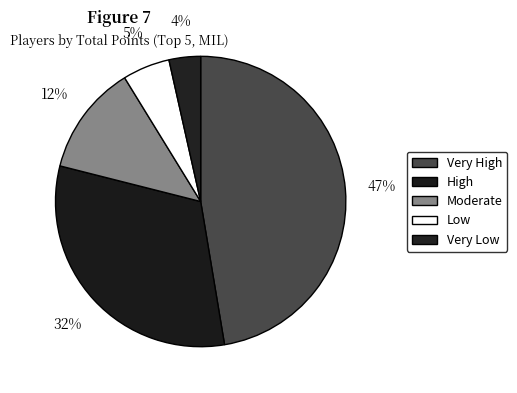

To the nearest percent, what is the average slice percentage?

20%